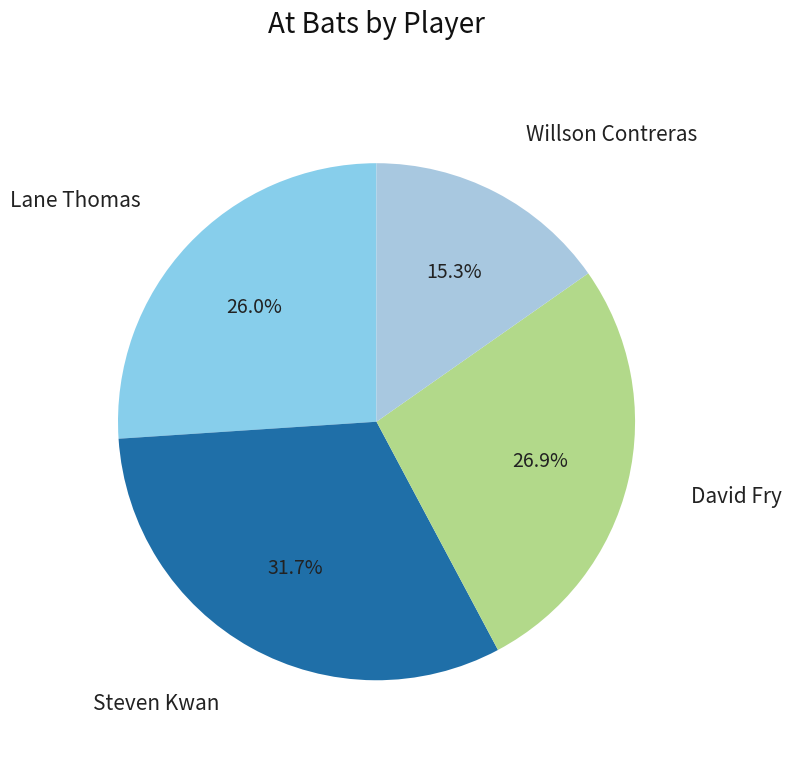

Rank the categories by value from lowest to highest.

Willson Contreras, Lane Thomas, David Fry, Steven Kwan